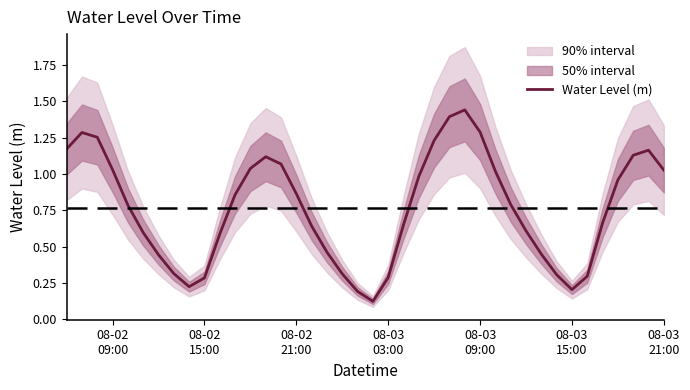

What is the value of the 23rd point from the left?

0.7